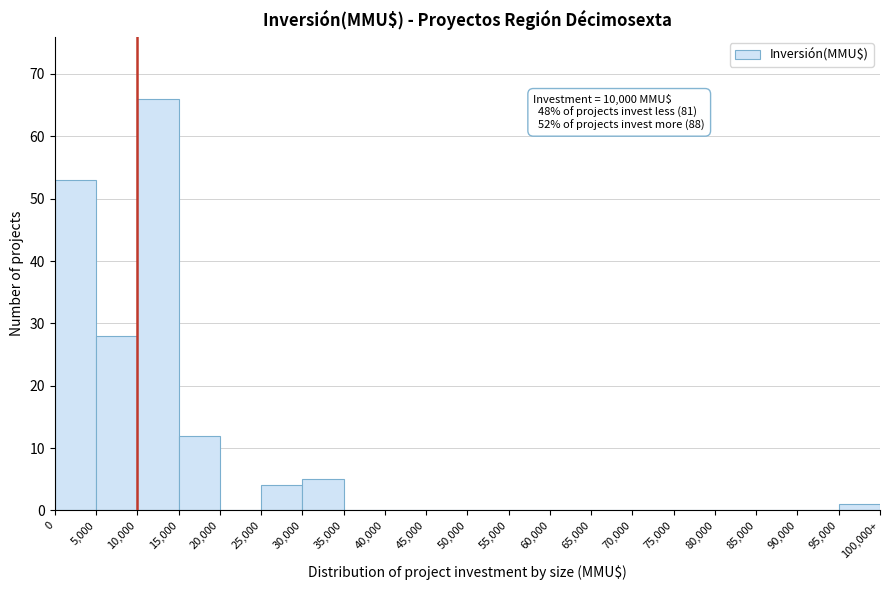

Reading right to left, extract all data points from this chart.

95,000=1	90,000=0	85,000=0	80,000=0	75,000=0	70,000=0	65,000=0	60,000=0	55,000=0	50,000=0	45,000=0	40,000=0	35,000=0	30,000=5	25,000=4	20,000=0	15,000=12	10,000=66	5,000=28	0=53